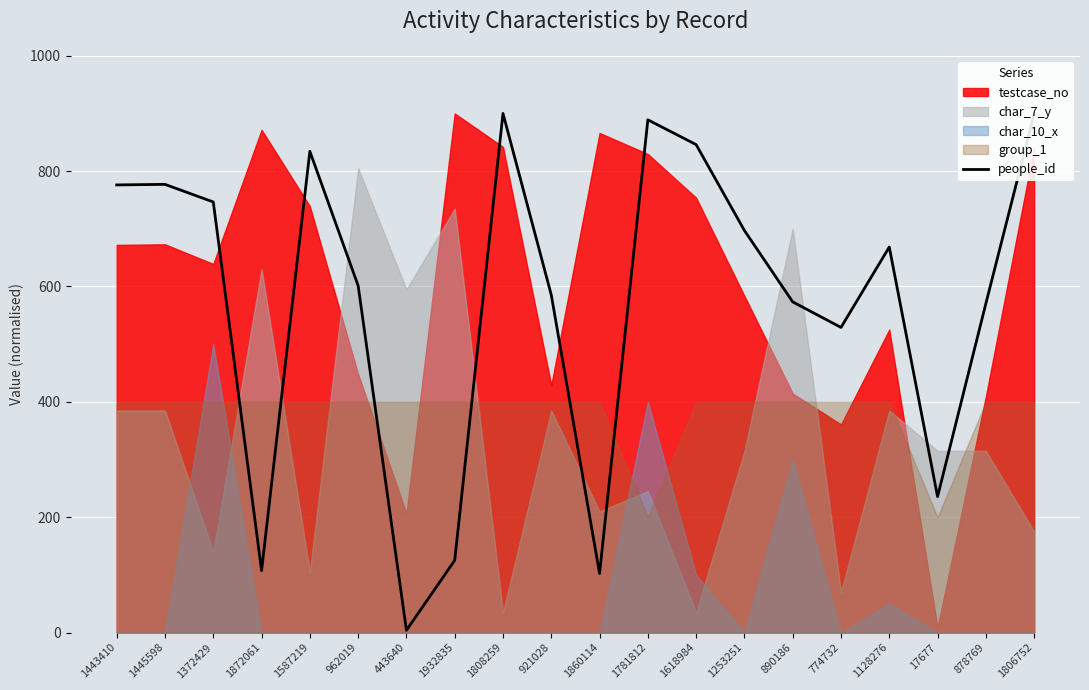

Rank the categories by value from highest to lowest.

1808259, 1806752, 1781812, 1618984, 1587219, 1445598, 1443410, 1372429, 1253251, 1128276, 962019, 921028, 890186, 878769, 774732, 17677, 1932835, 1872061, 1860114, 443640